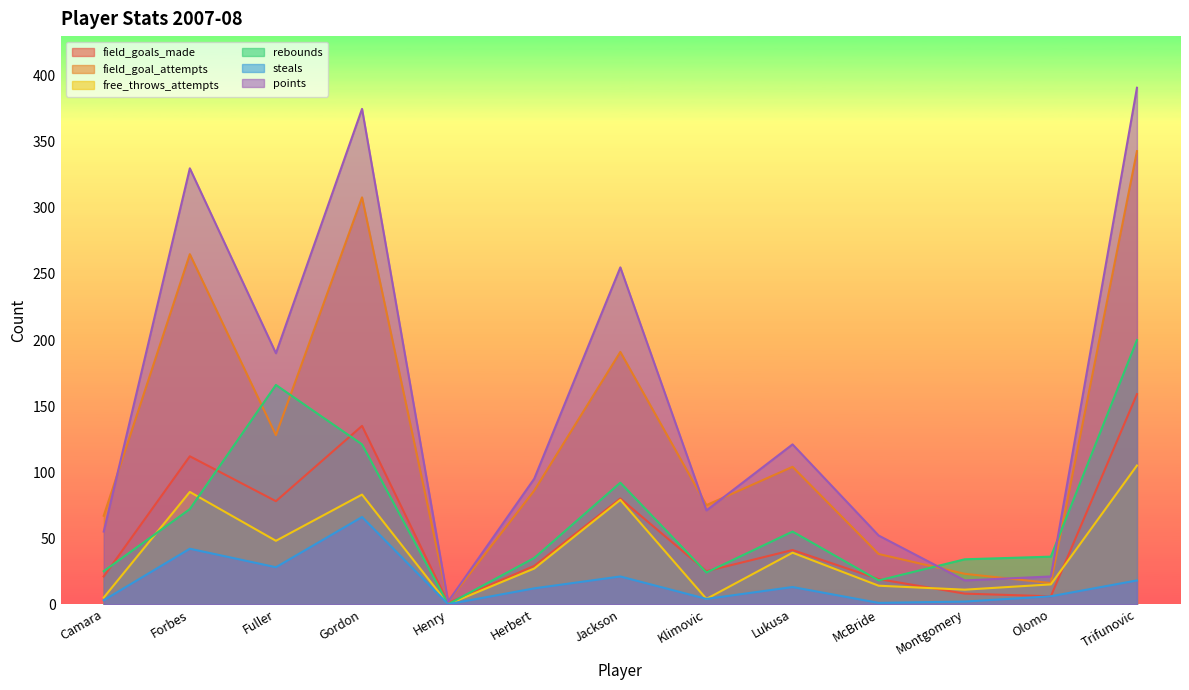

Reading left to right, list all the values displayed in this chart.

field_goals_made: Camara=21	Forbes=112	Fuller=78	Gordon=135	Henry=1	Herbert=29	Jackson=80	Klimovic=25	Lukusa=41	McBride=19	Montgomery=8	Olomo=6	Trifunovic=159
field_goal_attempts: Camara=67	Forbes=265	Fuller=128	Gordon=308	Henry=2	Herbert=86	Jackson=191	Klimovic=75	Lukusa=104	McBride=38	Montgomery=23	Olomo=16	Trifunovic=343
free_throws_attempts: Camara=5	Forbes=85	Fuller=48	Gordon=83	Henry=0	Herbert=27	Jackson=79	Klimovic=4	Lukusa=39	McBride=14	Montgomery=11	Olomo=15	Trifunovic=105
rebounds: Camara=25	Forbes=72	Fuller=166	Gordon=121	Henry=0	Herbert=35	Jackson=92	Klimovic=24	Lukusa=55	McBride=18	Montgomery=34	Olomo=36	Trifunovic=200
steals: Camara=3	Forbes=42	Fuller=28	Gordon=66	Henry=0	Herbert=12	Jackson=21	Klimovic=4	Lukusa=13	McBride=1	Montgomery=2	Olomo=6	Trifunovic=18
points: Camara=55	Forbes=330	Fuller=190	Gordon=375	Henry=2	Herbert=95	Jackson=255	Klimovic=71	Lukusa=121	McBride=52	Montgomery=18	Olomo=21	Trifunovic=391